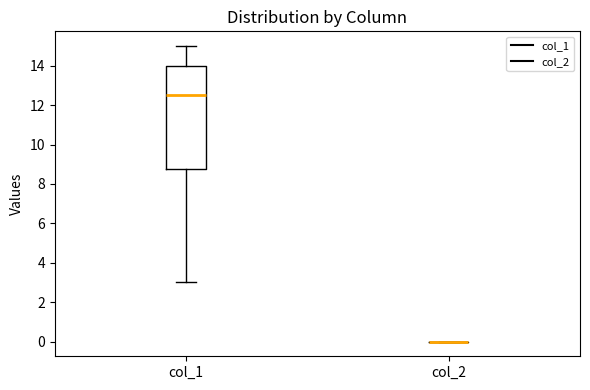

Reading left to right, read every box against the y-axis: the position of its median line, the range the box covers, and the ends of its whiskers. The values are not printed on the chart, so give them approximately, as read against the axis.

col_1: median 12.6, box 8.8 to 14.0, whiskers 3.0 to 15.0
col_2: box collapsed to a line at 0.0, whiskers 0.0 to 0.0